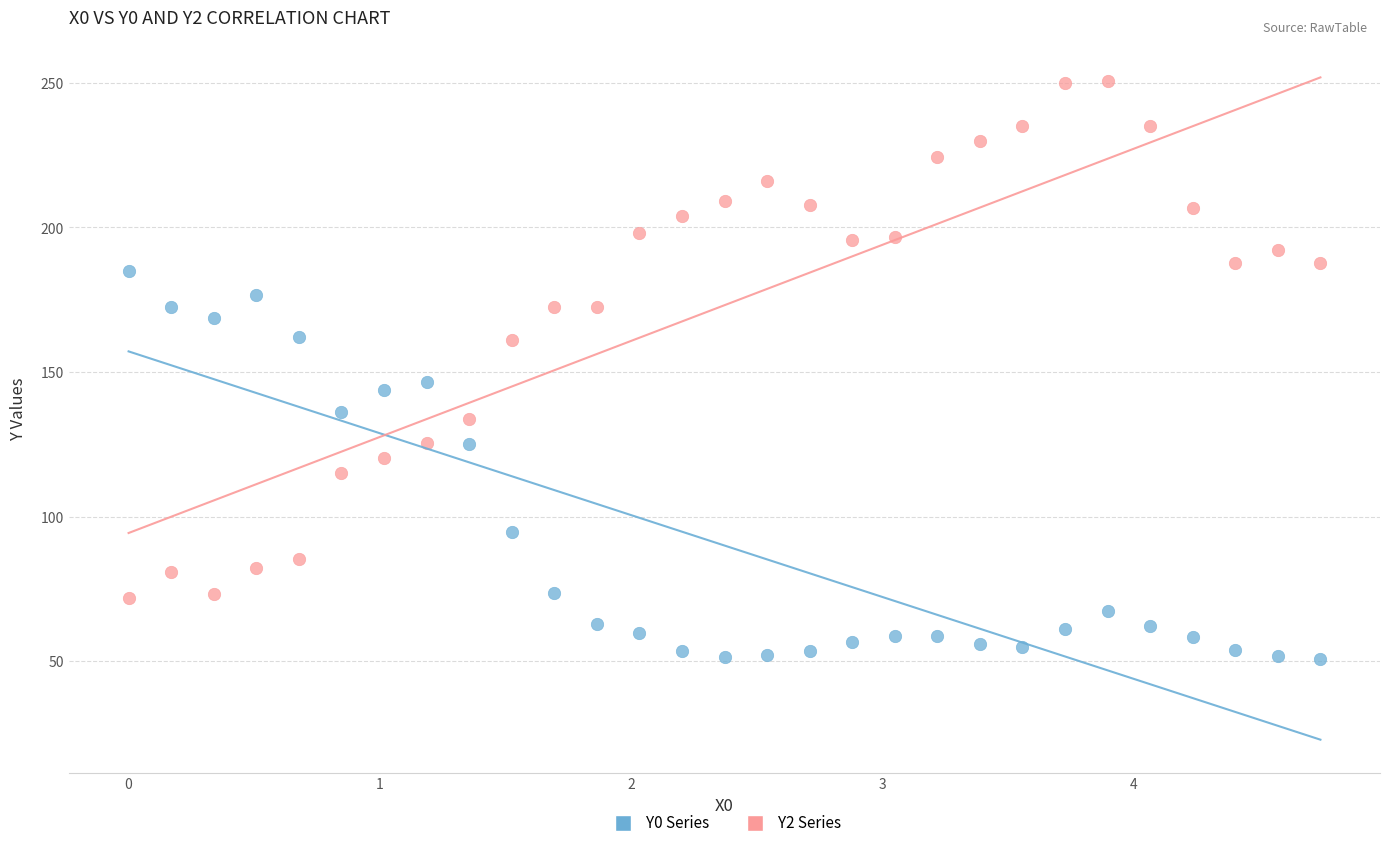

Across all data points, what is the range of X values (max minus min)?

4.7